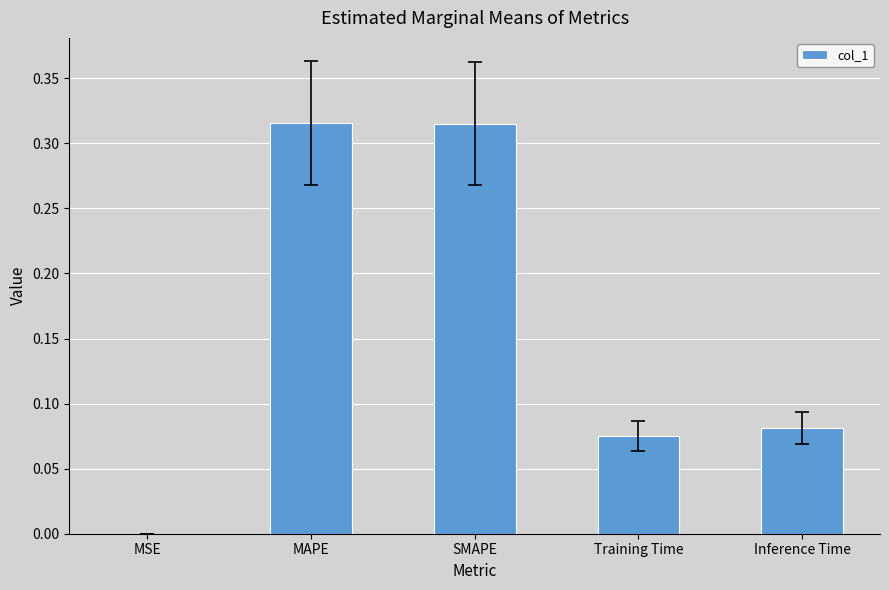

The value at SMAPE is 0.6. True or false?

False